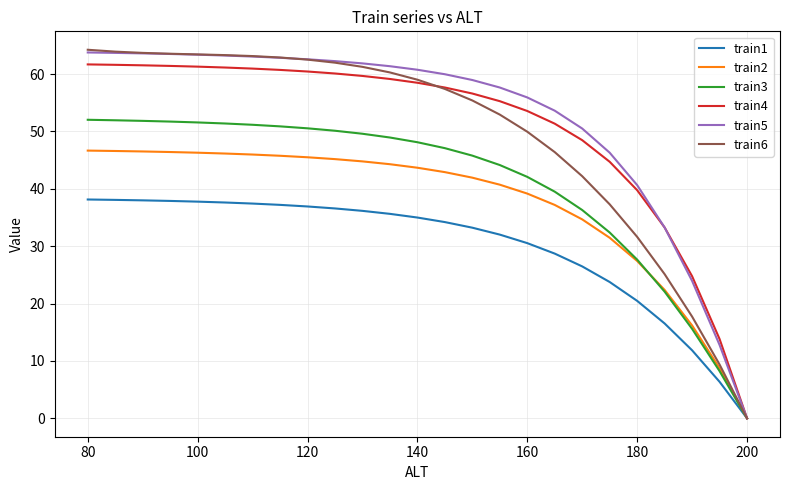

True or false: train6 has more than 1 interior local peaks.

False